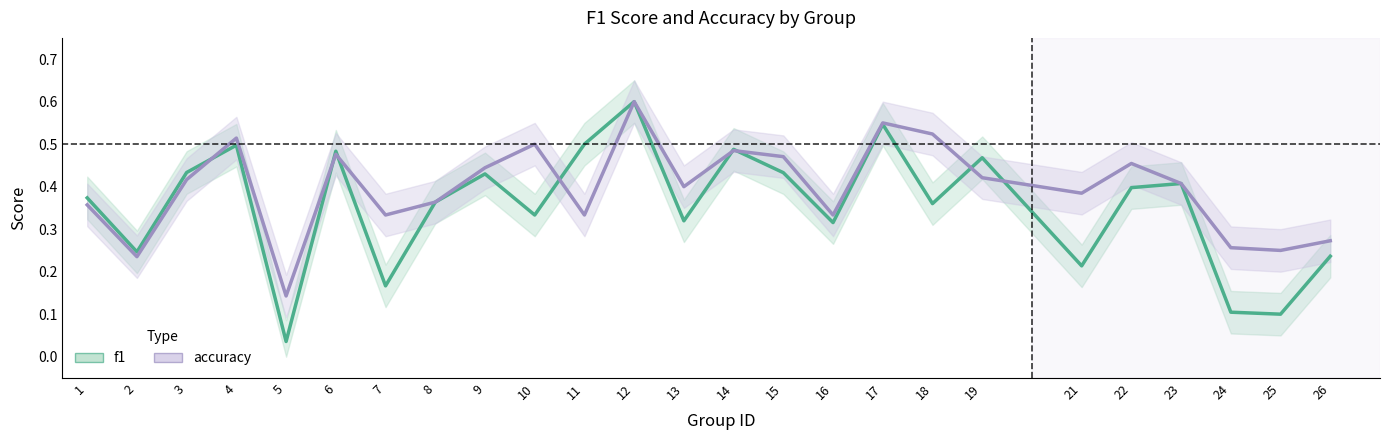

The value of accuracy at 16 is 0.3. True or false?

True